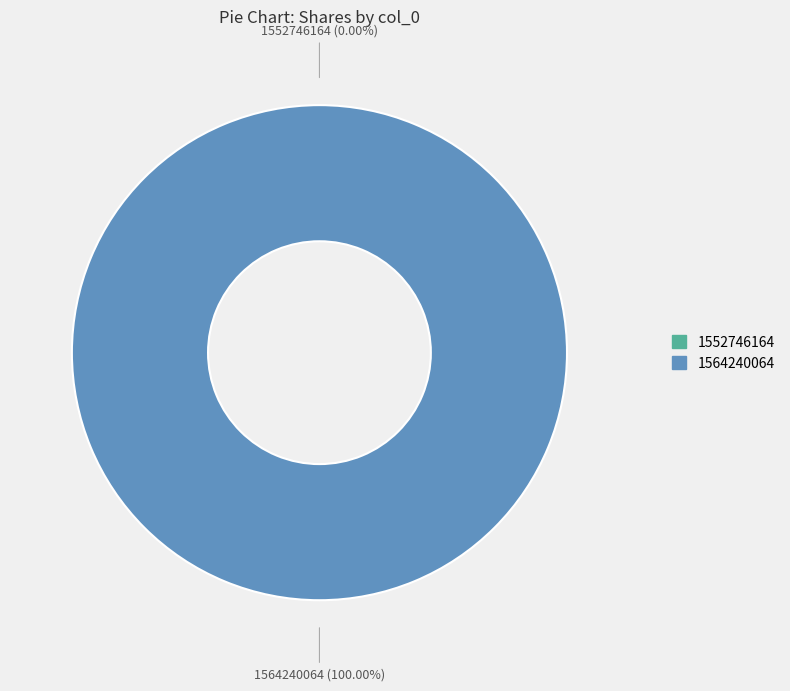

Which category has the biggest portion of the pie?

1564240064